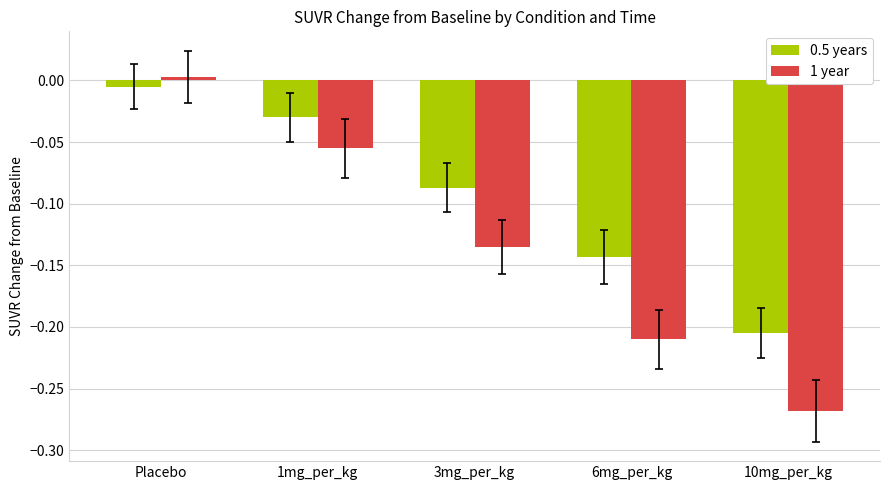

Which category has the highest value in the 1 year series?

Placebo